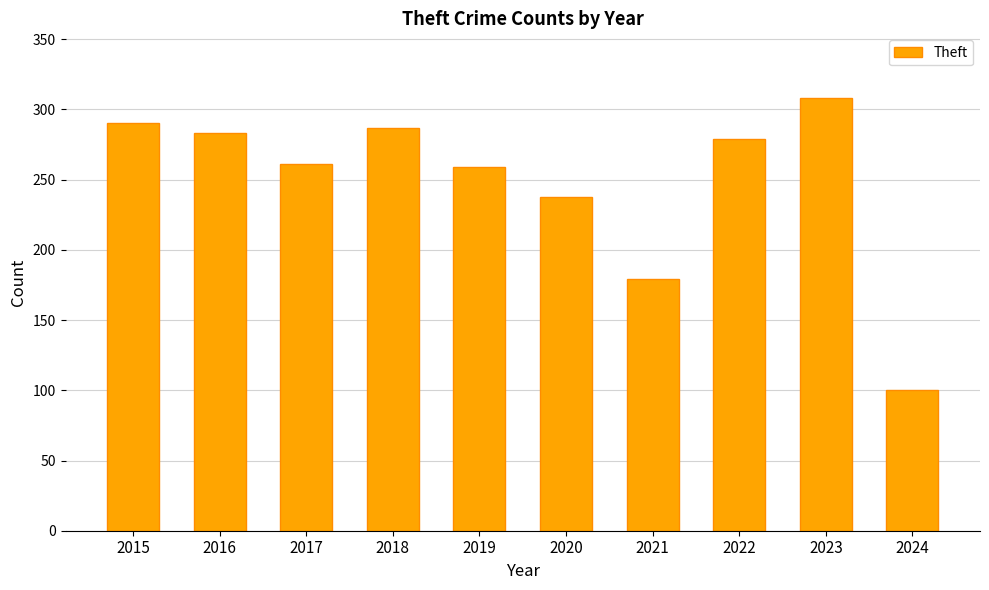

The chart shows a value of 167 at 2024. True or false?

False